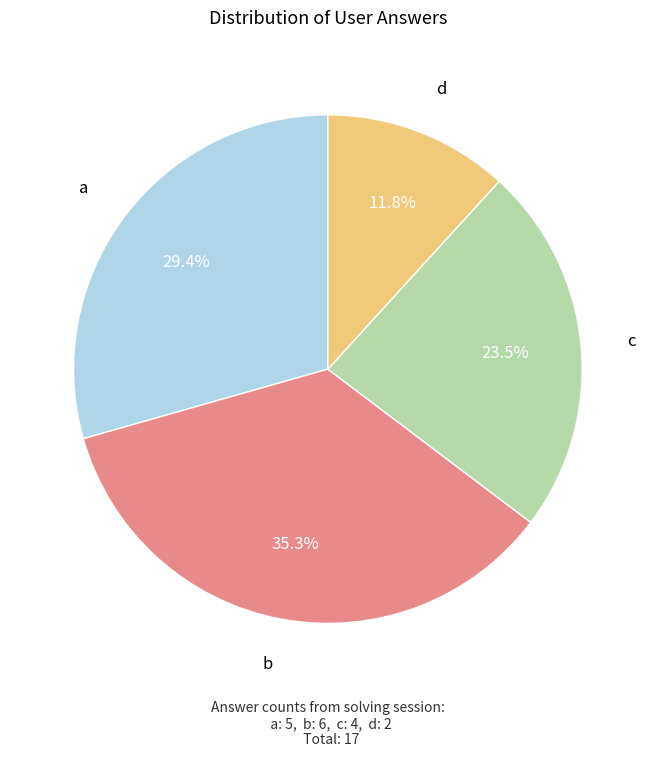

Is there a majority slice in this chart?

No